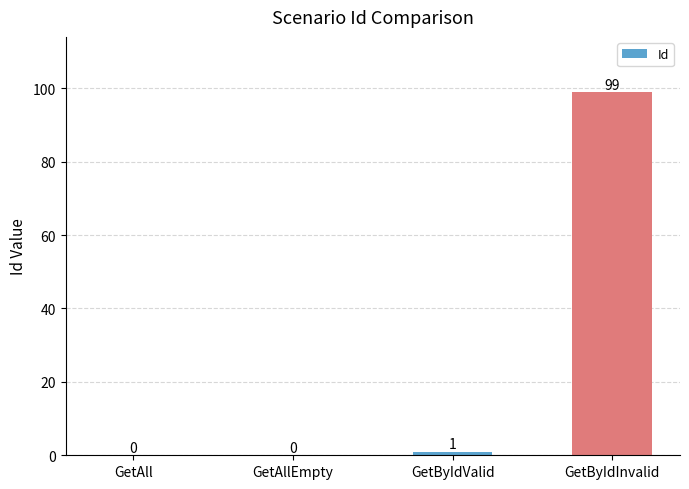

What is the sum of all values?

100